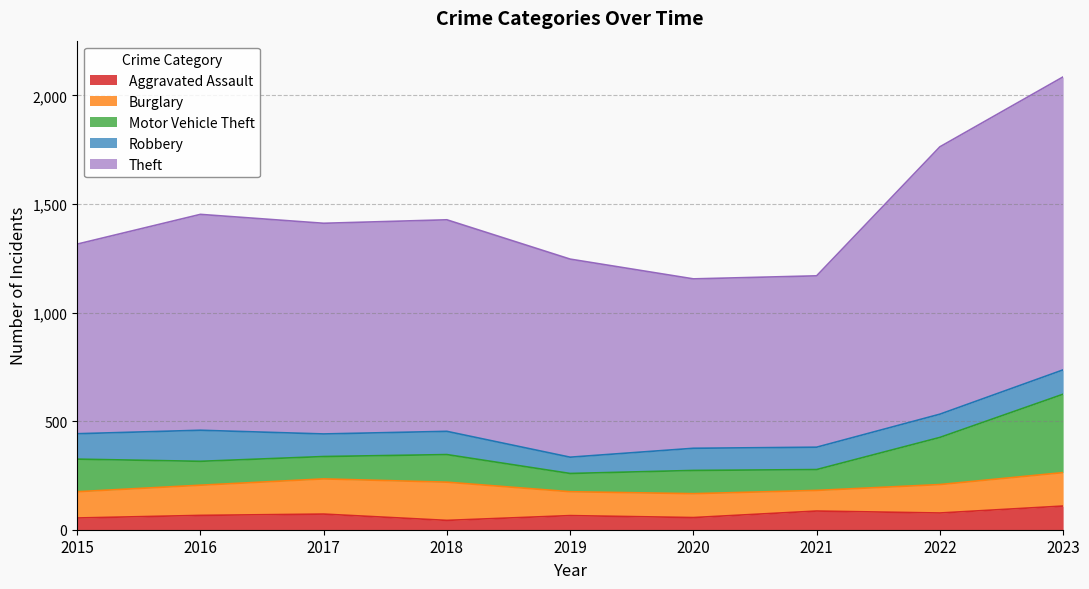

Which series has the widest spread of values?

Theft